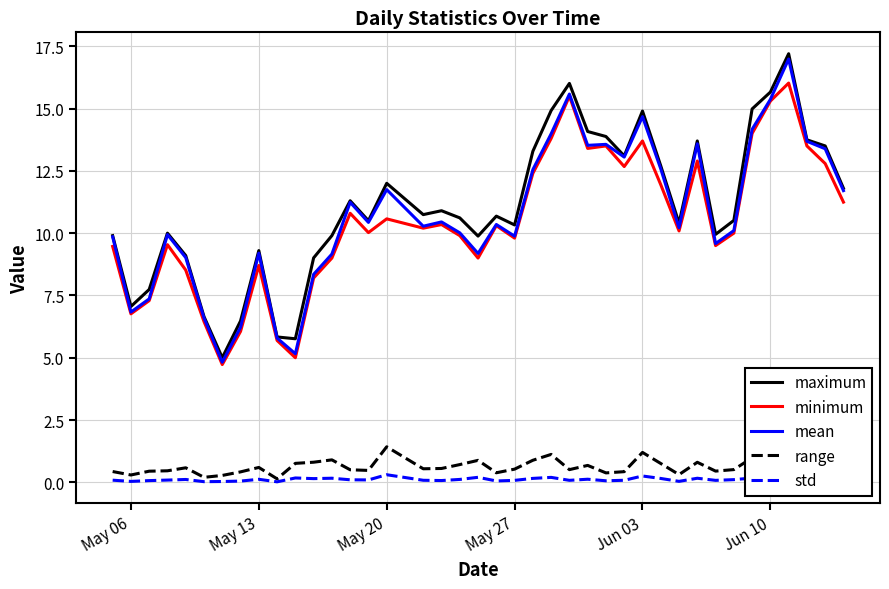

True or false: maximum and std cross at least once.

False